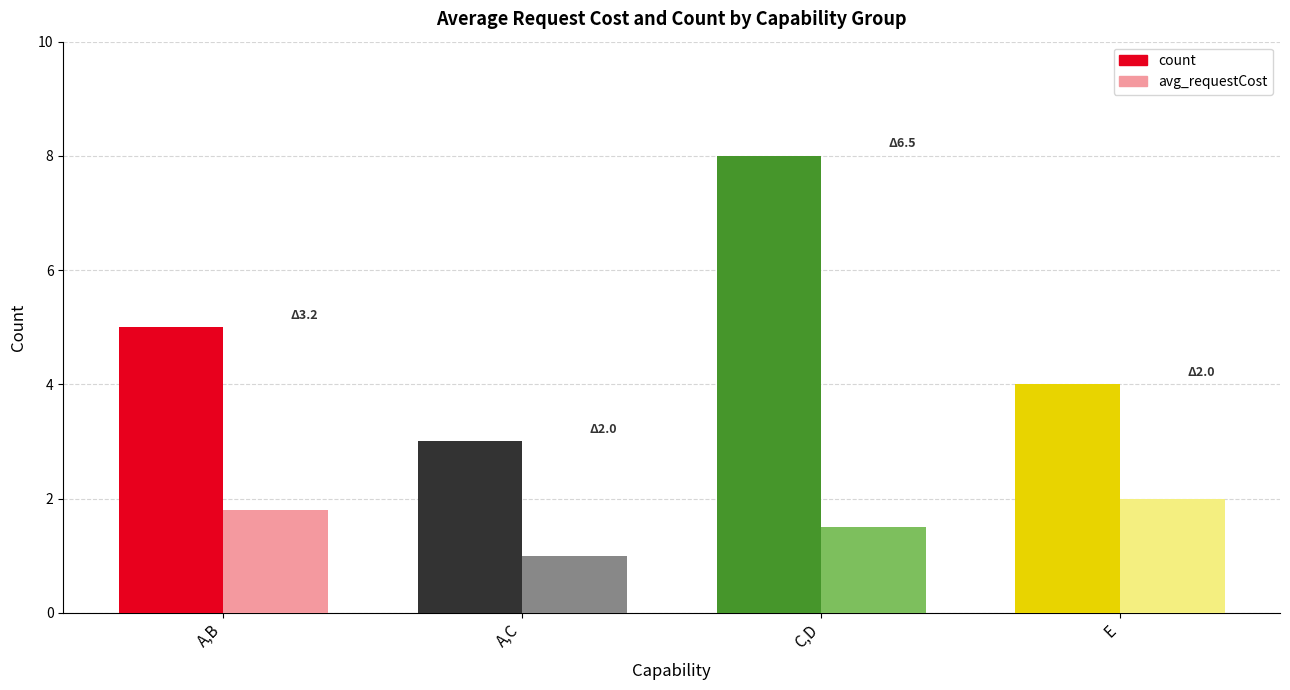

At which label does count reach its peak?

C,D